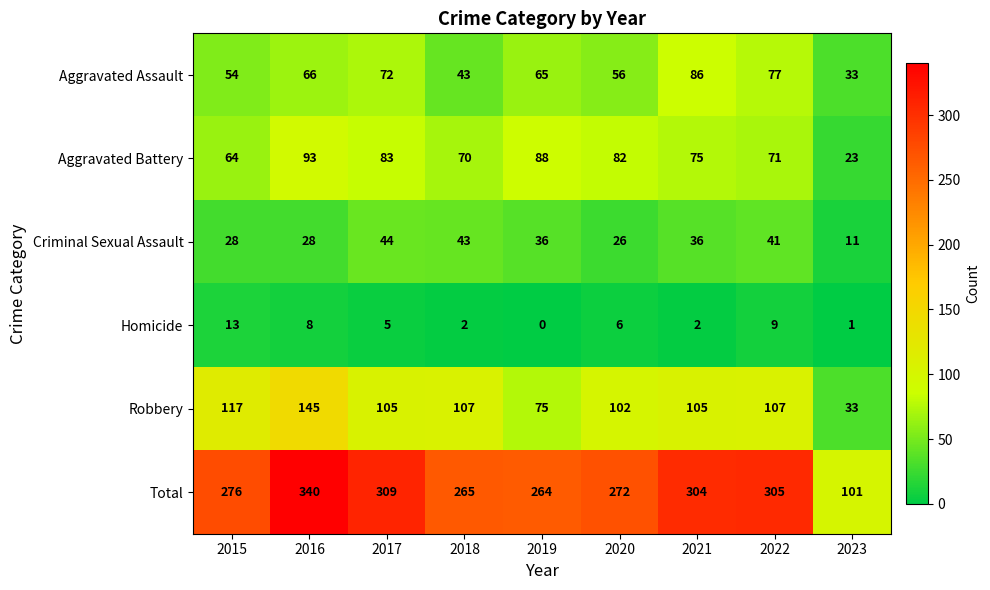

Which category has the highest value in the Total series?

2016